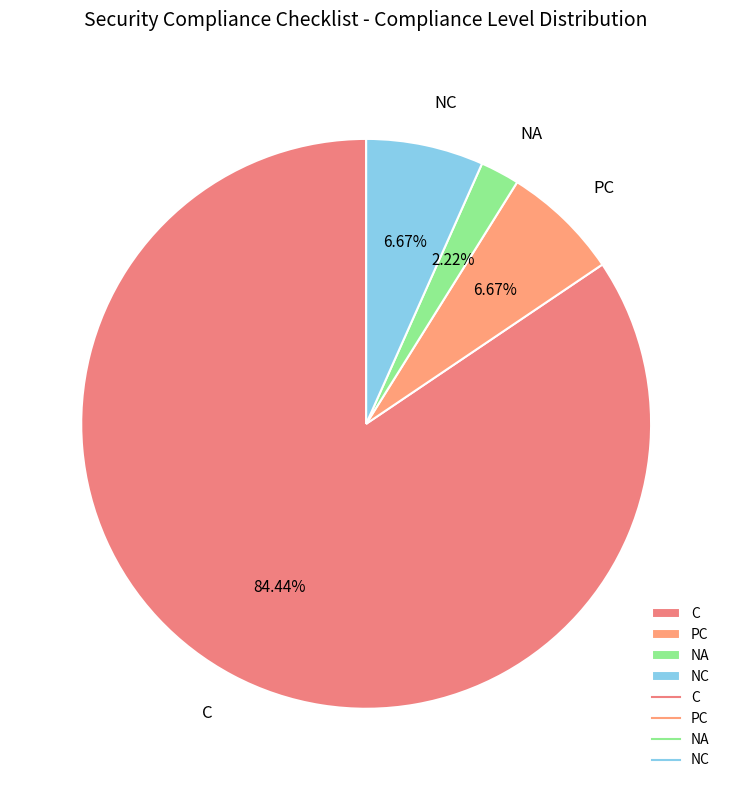

Which category has the biggest portion of the pie?

C